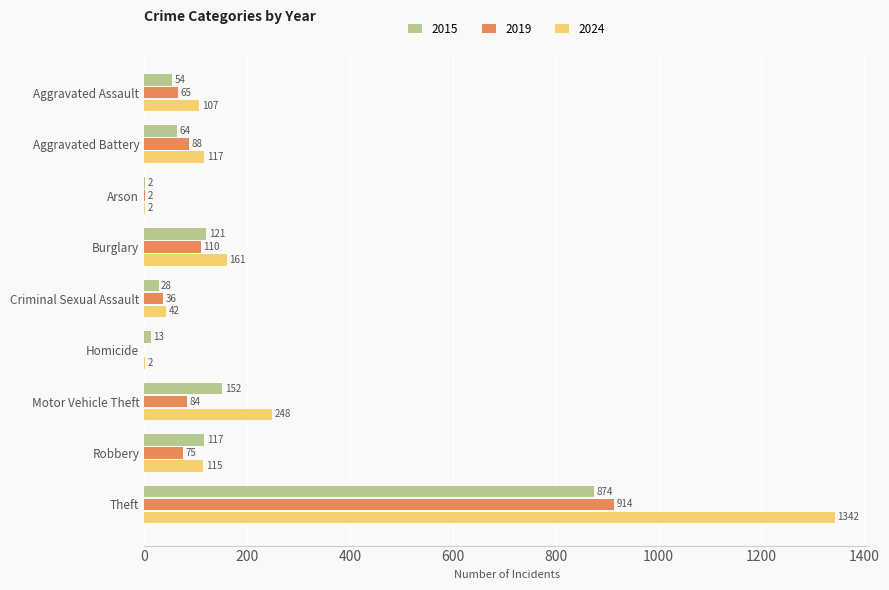

At which category is the sum across all series the highest?

Theft